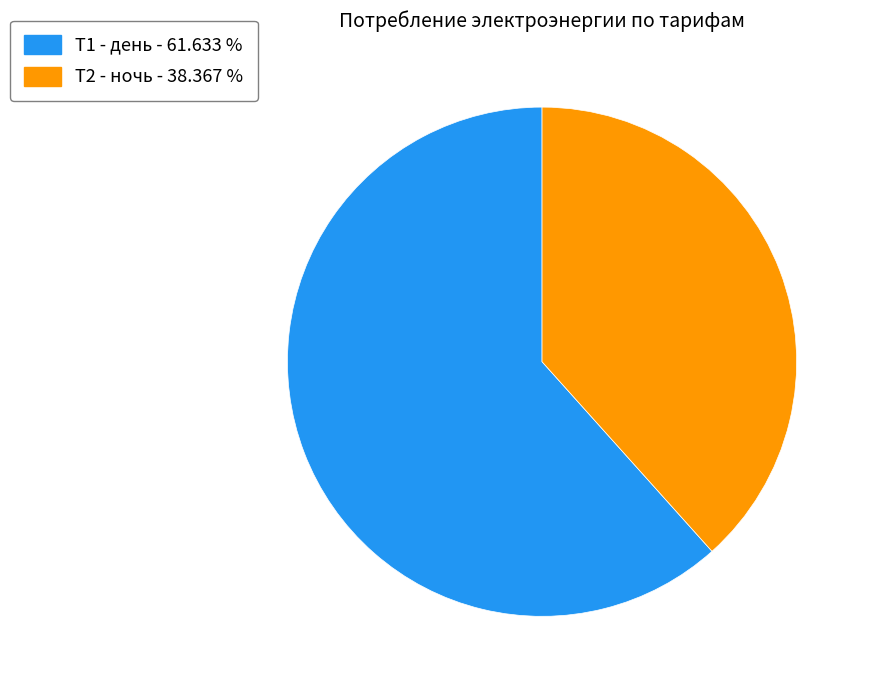

Combined, do Т2 - ночь - 38.367 % and Т1 - день - 61.633 % account for over 50%?

Yes